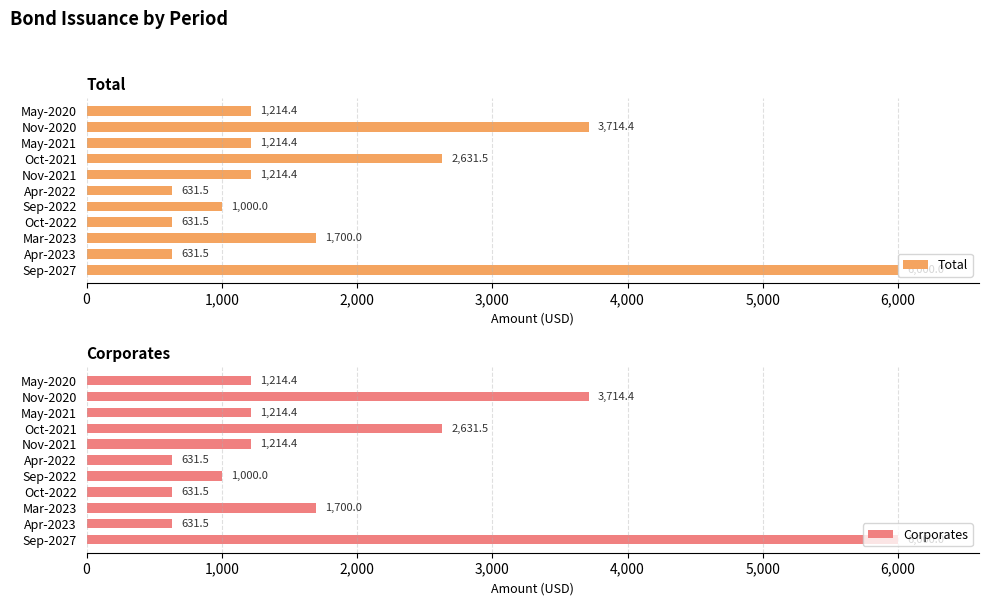

True or false: Total has a value of 1214.4 at May-2021.

True